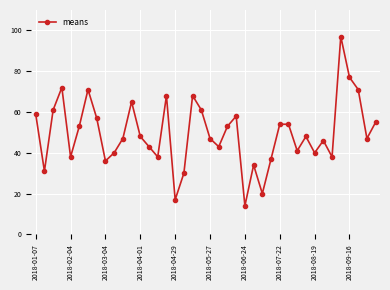

True or false: there are more than 0 points higher than both neighbors.

True